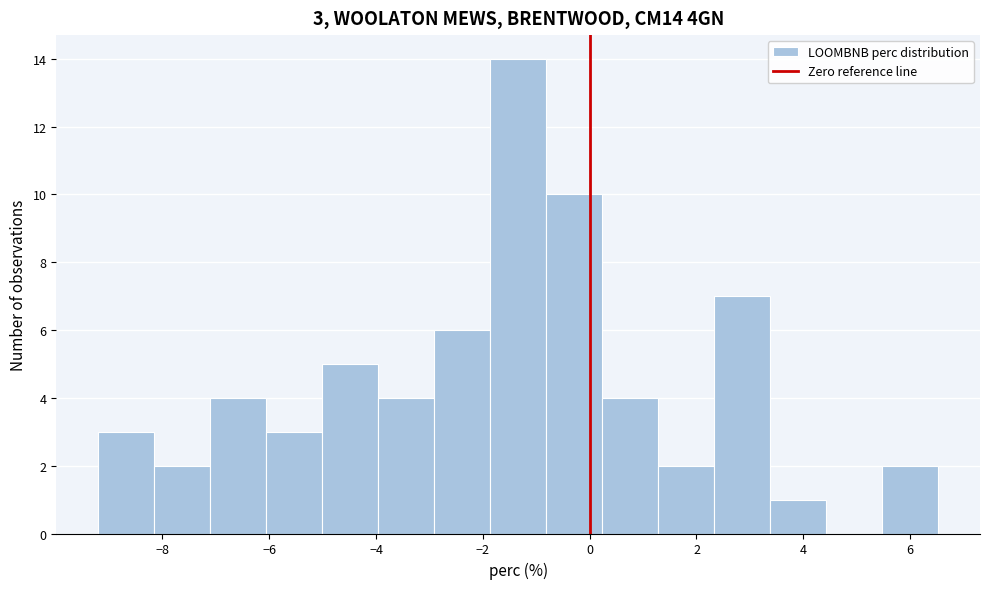

Over which range of the x-axis is the bar tallest?

-1.8 to -0.8